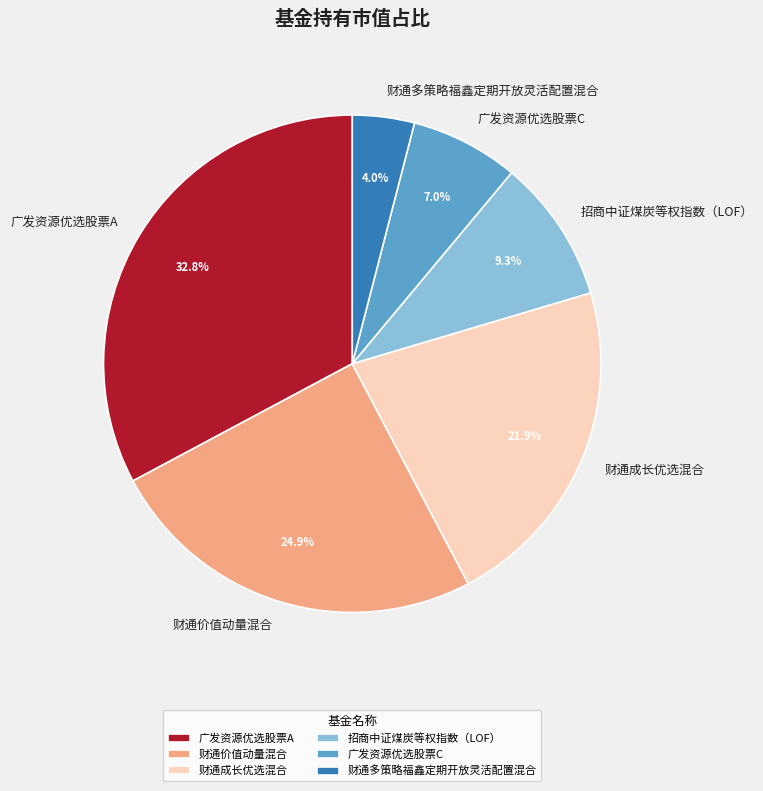

What percentage do 财通价值动量混合 and 财通成长优选混合 together represent?

46.8%